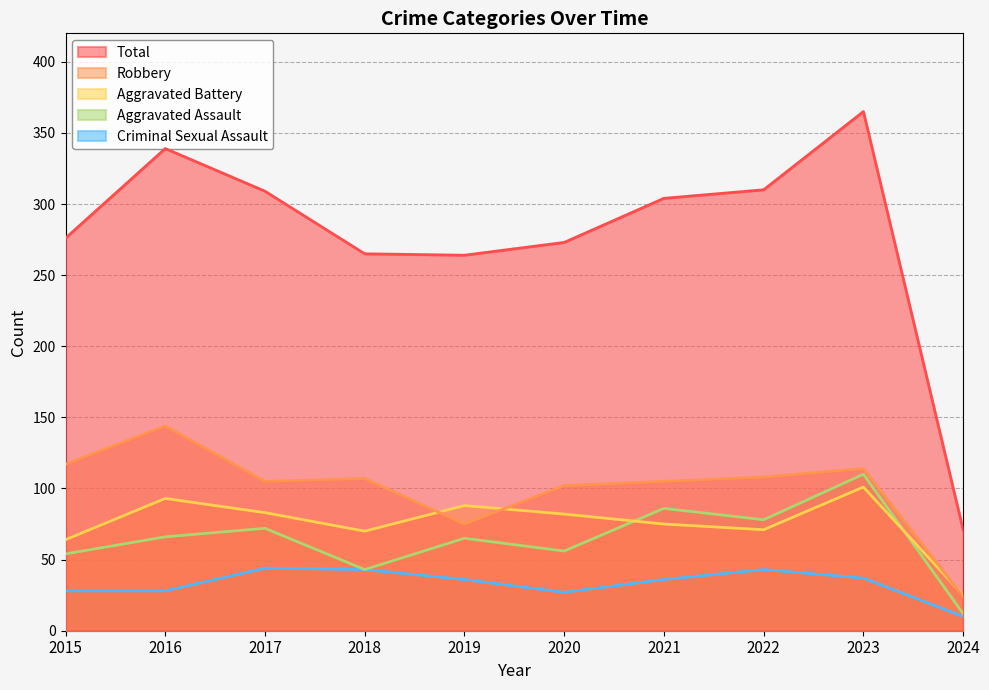

Which series has the widest spread of values?

Total